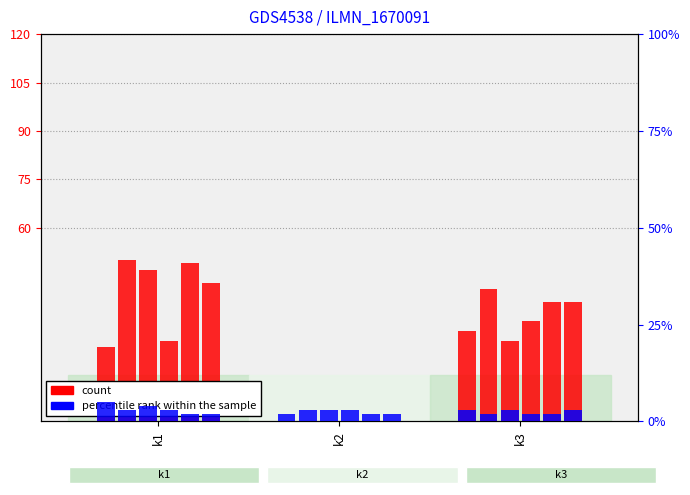

Which category has the lowest value across all series?

k2